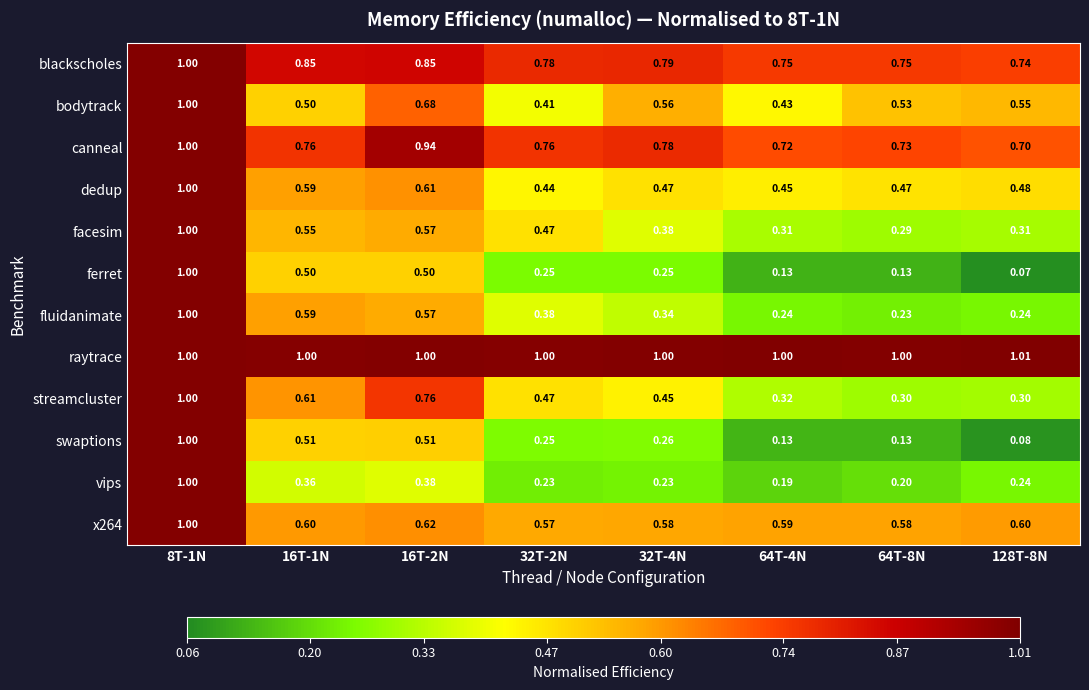

Between 16T-1N and 64T-8N, which series saw the biggest shift?

swaptions